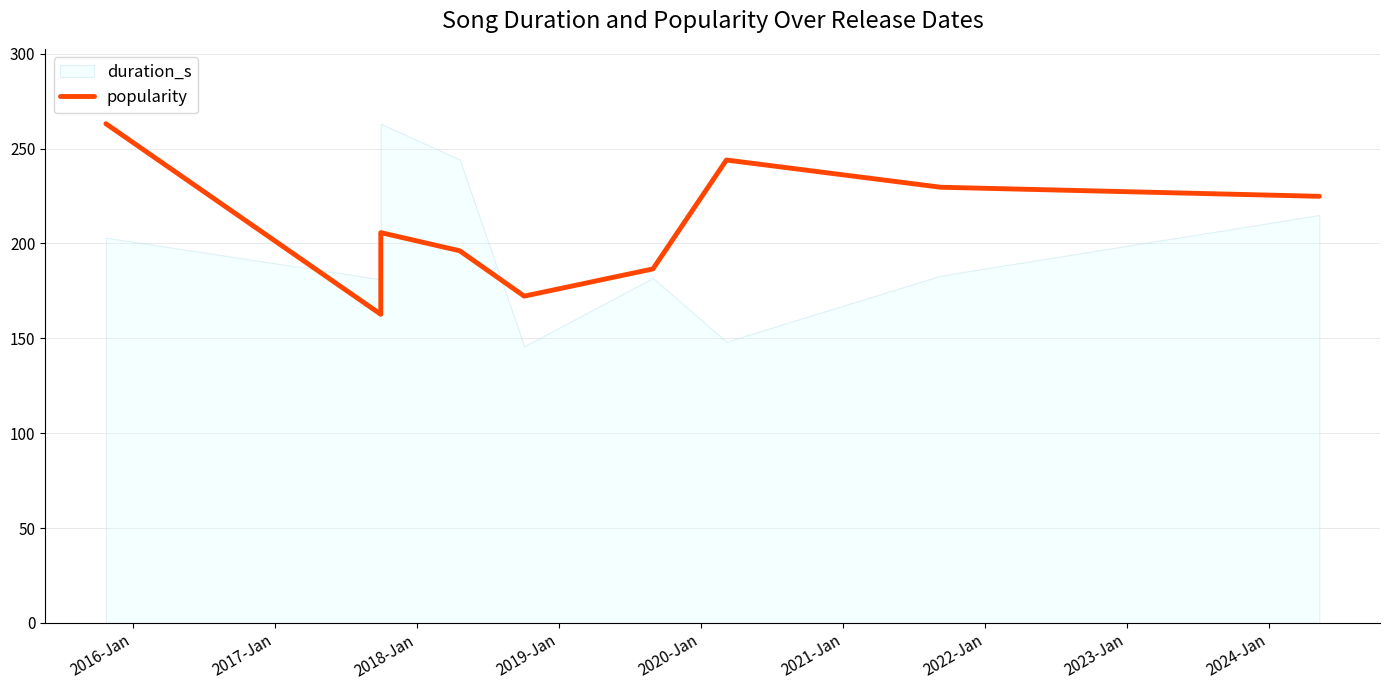

How many points are higher than both their immediate neighbors (excluding endpoints)?

2